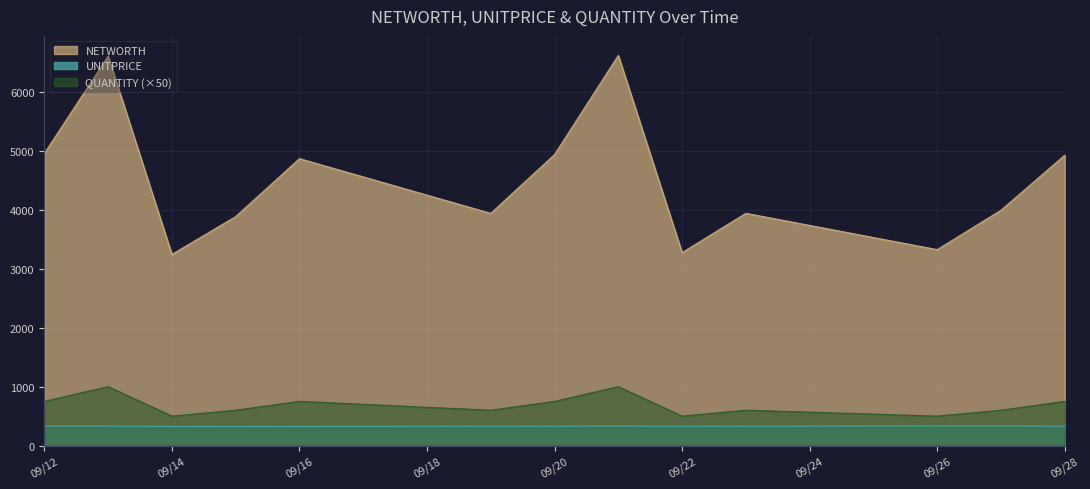

Which series changed the most between 09/12 and 09/14?

NETWORTH